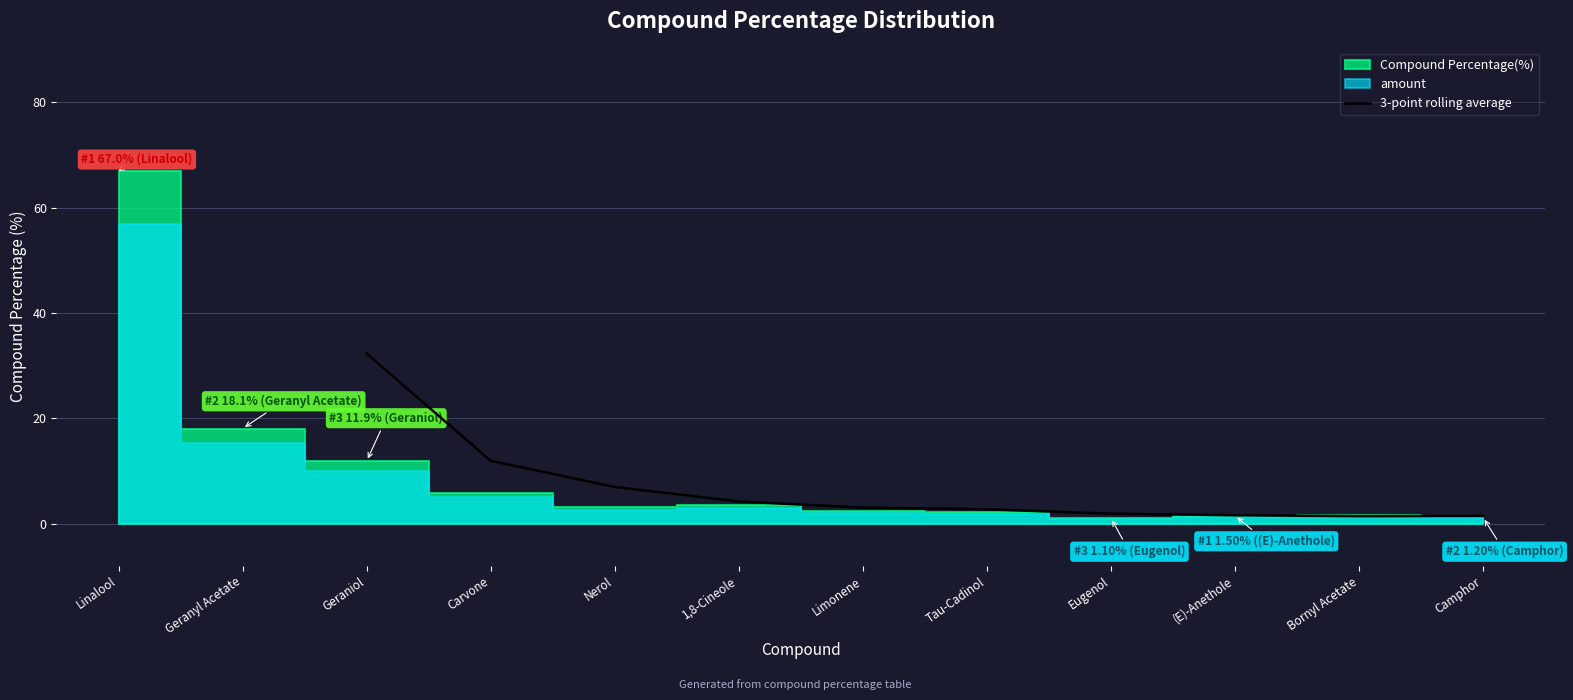

True or false: 3-point rolling average has a value of 11.2 at Nerol.

False